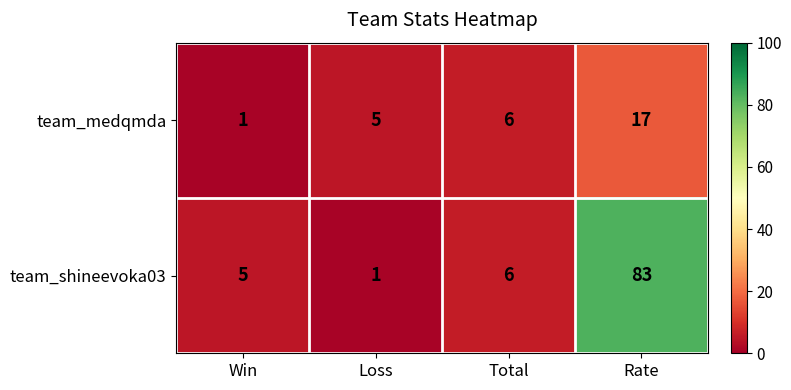

Reading right to left, extract all data points from this chart.

team_medqmda: Rate=17	Total=6	Loss=5	Win=1
team_shineevoka03: Rate=83	Total=6	Loss=1	Win=5